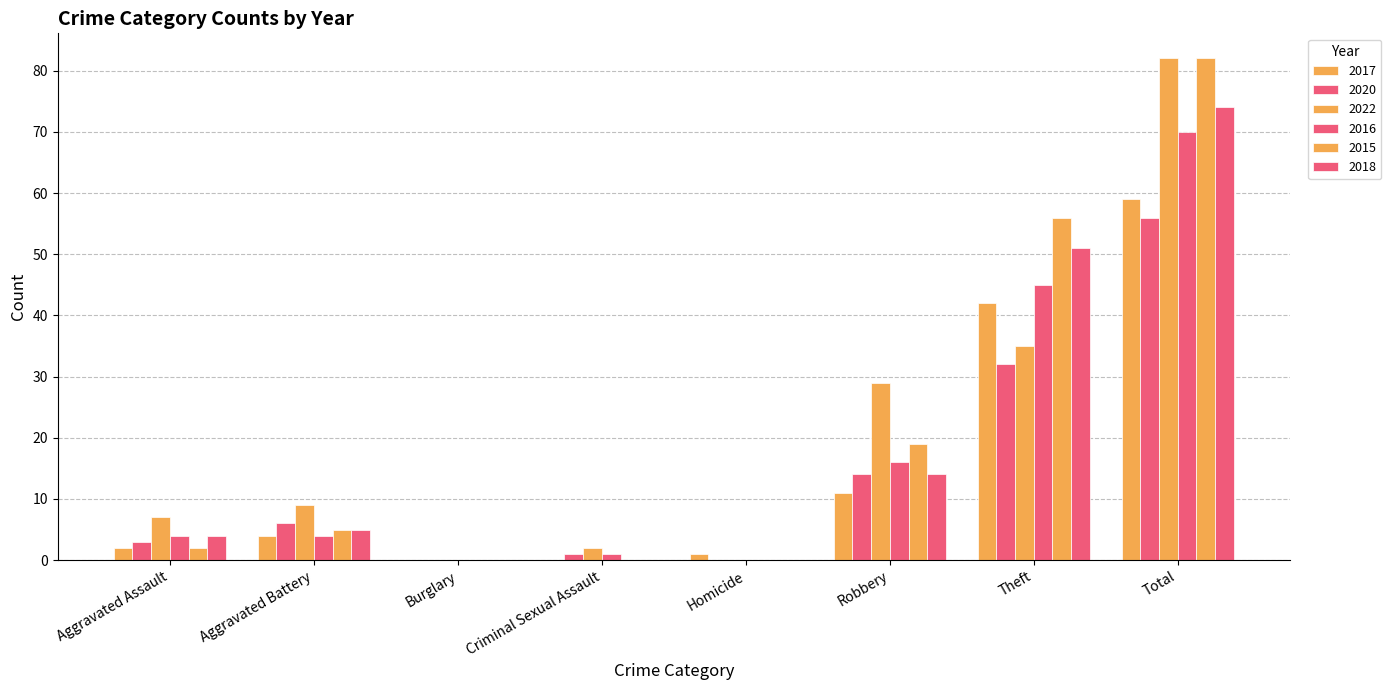

What position from the left is Criminal Sexual Assault?

4